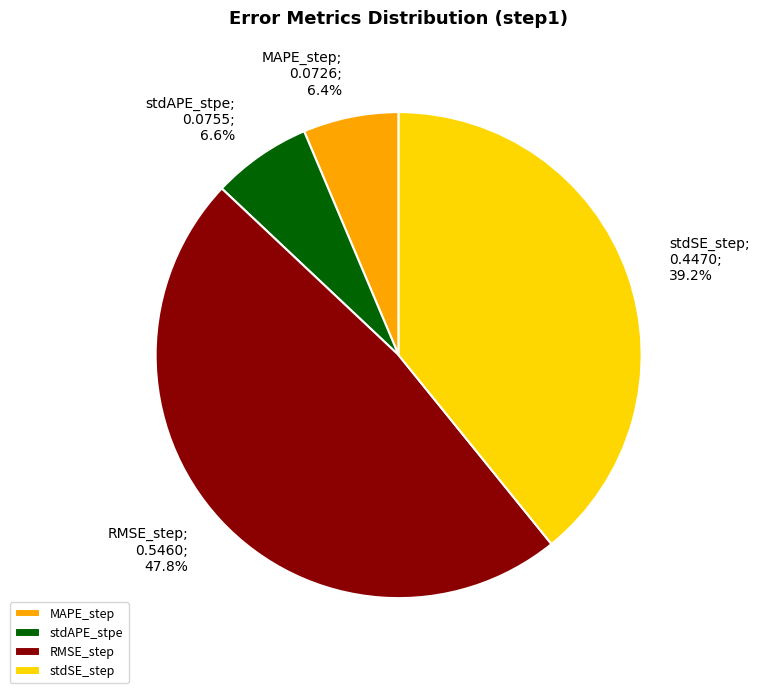

To the nearest percent, what is the difference between the MAPE_step and RMSE_step slice percentages?

41%